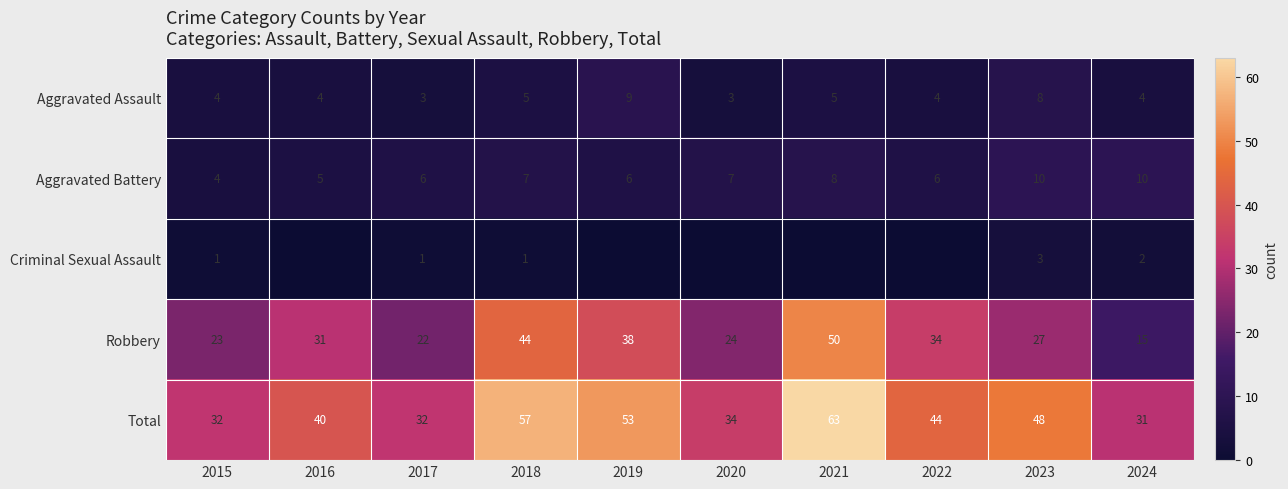

How many Aggravated Battery values are between 6 and 8?

6